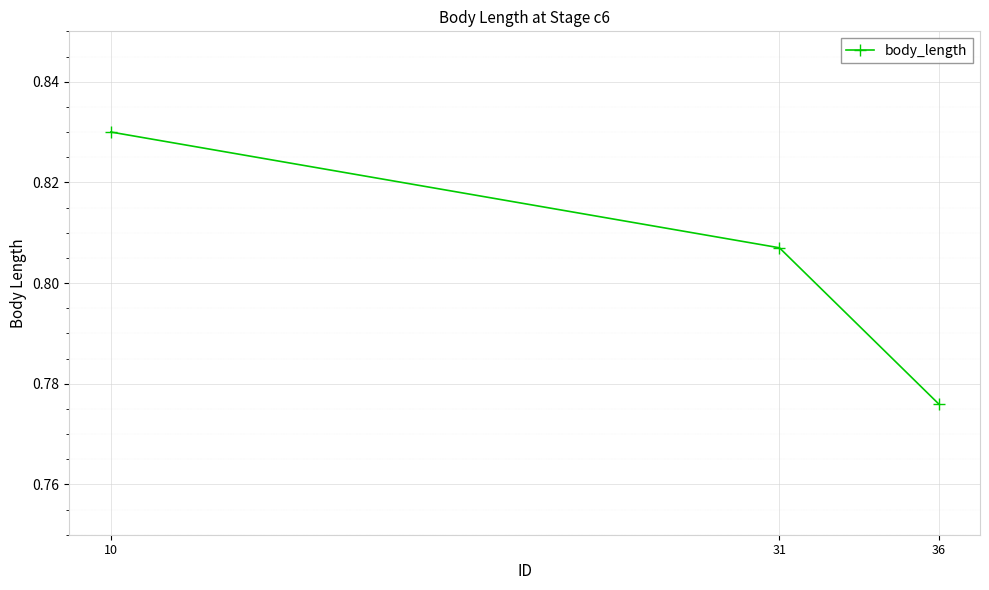

Which category has the highest value across all series?

10